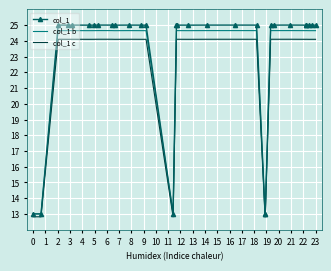

List the series in order of their overall mean, highest first.

col_1, col_1 b, col_1 c